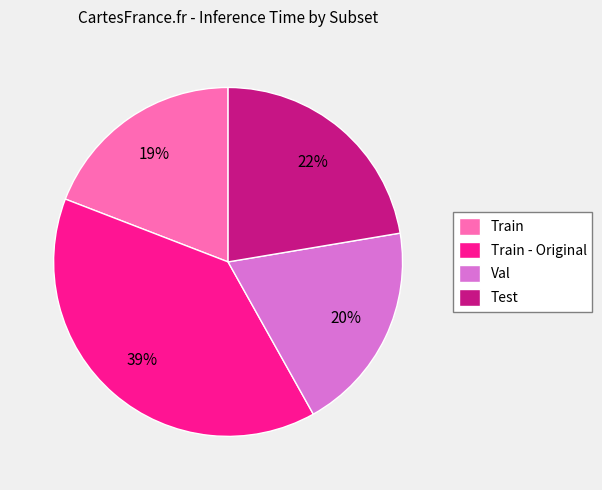

To the nearest percent, what is the combined percentage of Val and Test?

42%